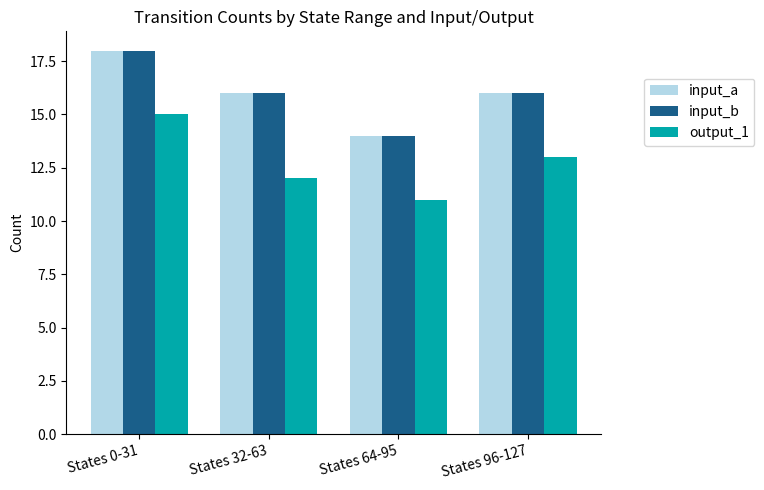

Rank the categories by output_1 value from highest to lowest.

States 0-31, States 96-127, States 32-63, States 64-95